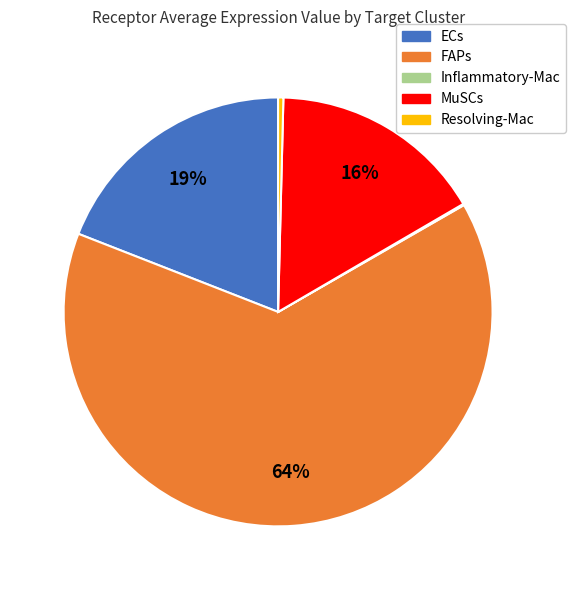

What is the largest slice in the pie chart?

FAPs